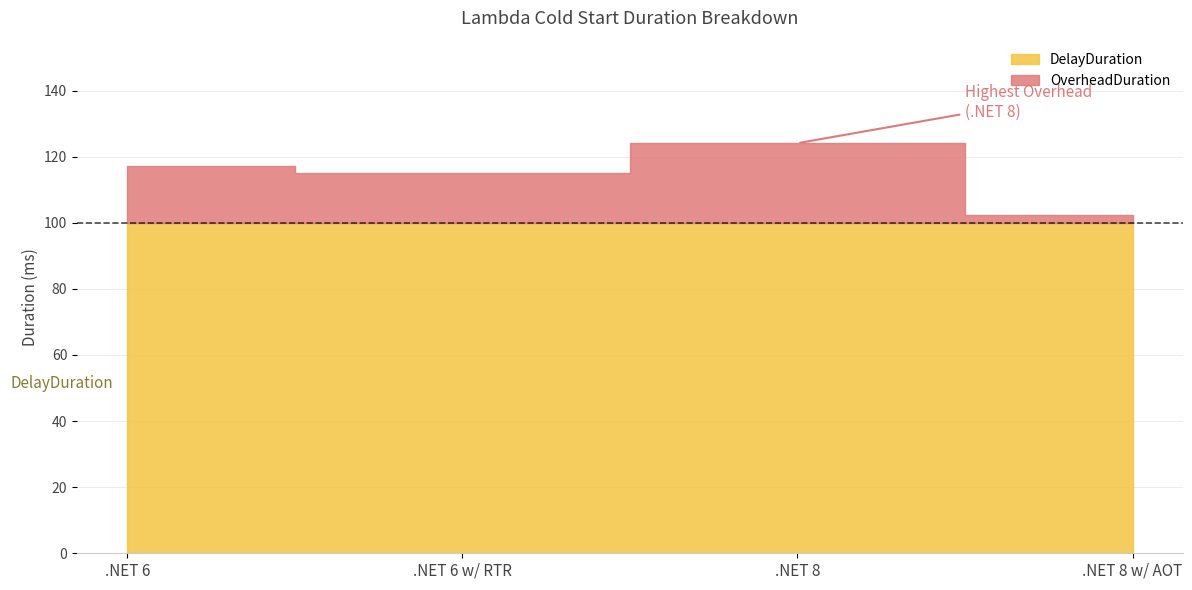

What is the sum of all DelayDuration values?

400.0